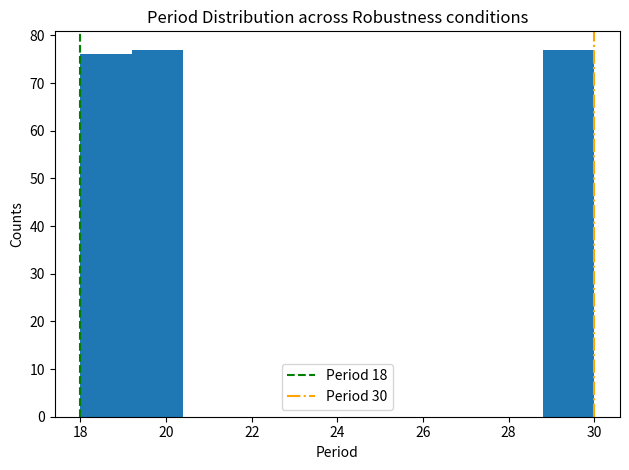

How tall is the bar that spans 28.8 to 30.0 on the x-axis? The values are not printed on the chart, so give them approximately, as read against the axis.

77